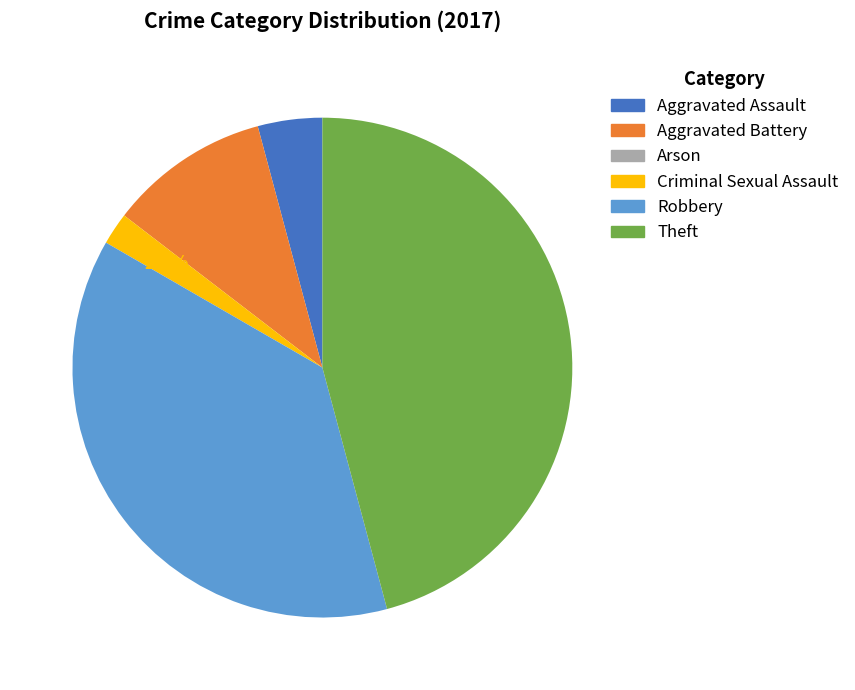

Which slice is the largest?

Theft